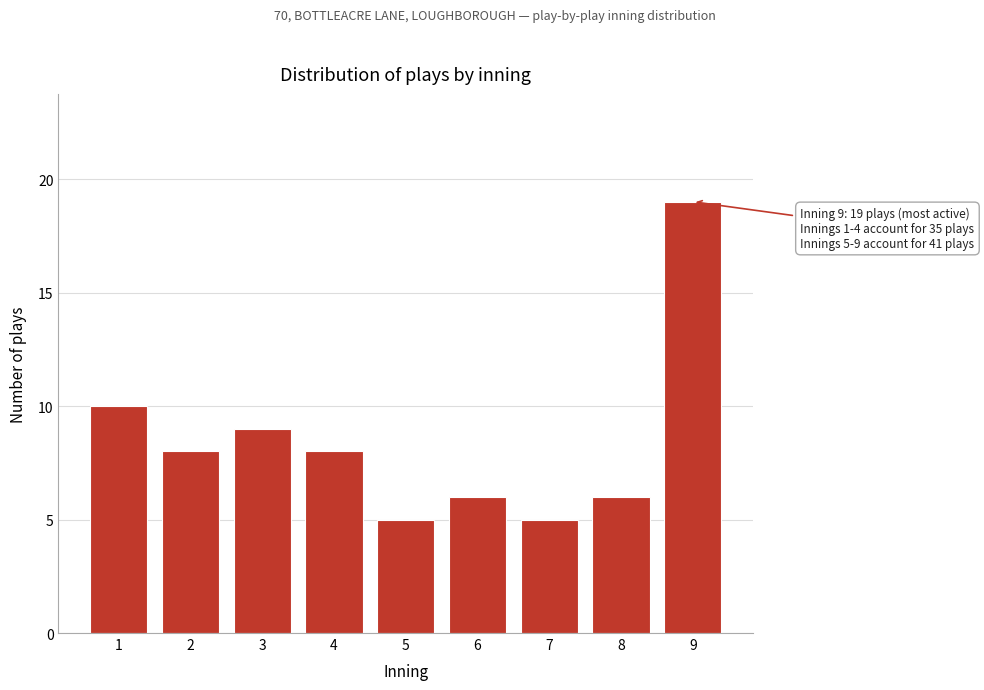

Reading left to right, what are all the values shown in this chart?

10	8	9	8	5	6	5	6	19